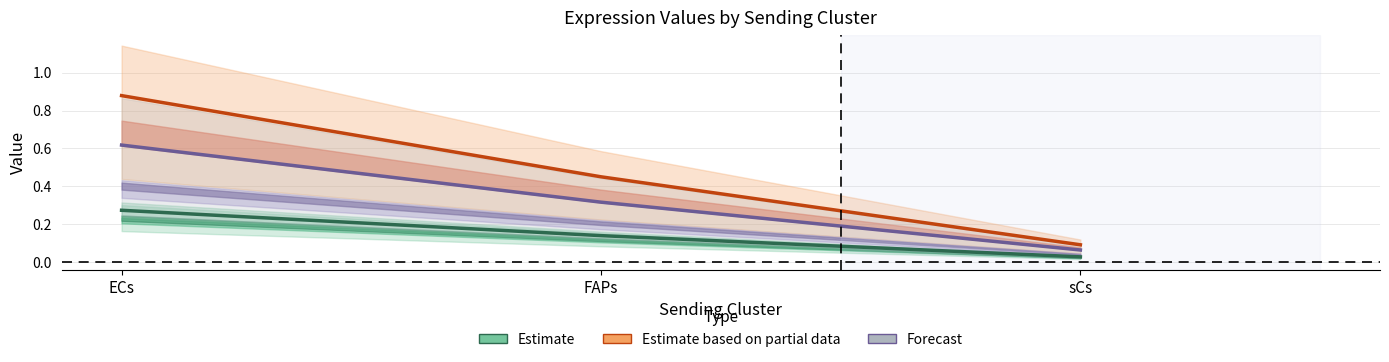

Which series has the widest spread of values?

Estimate based on partial data